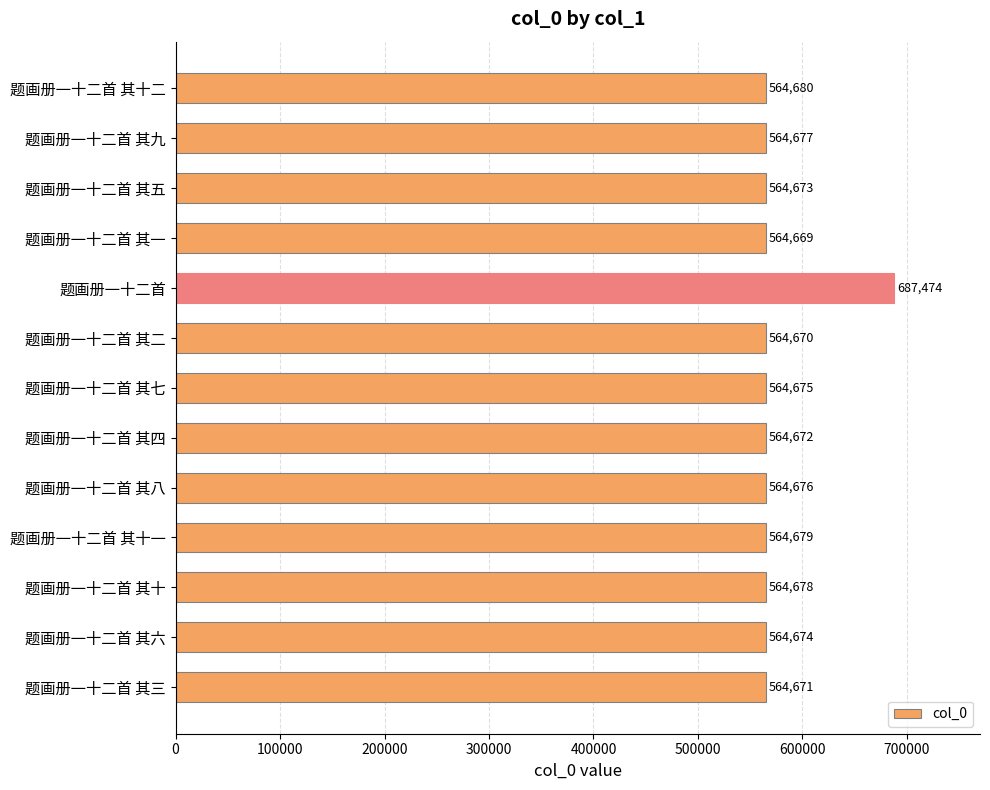

What is the sum of the values at 题画册一十二首 and 题画册一十二首 其三?

1252145